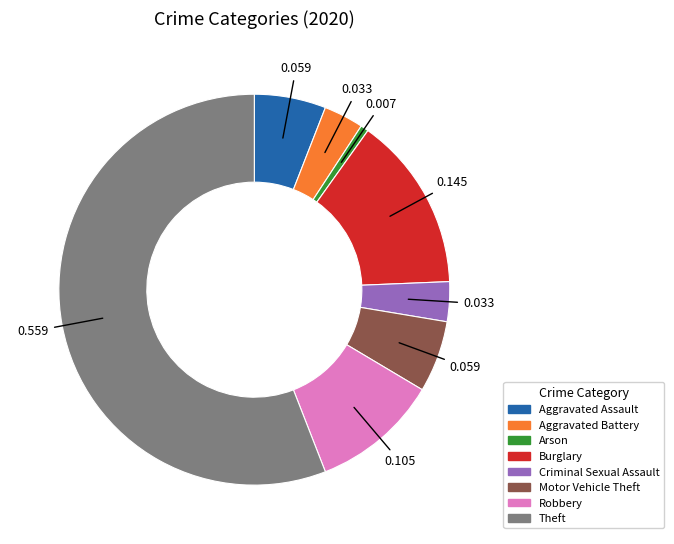

How many segments does this pie chart have?

8